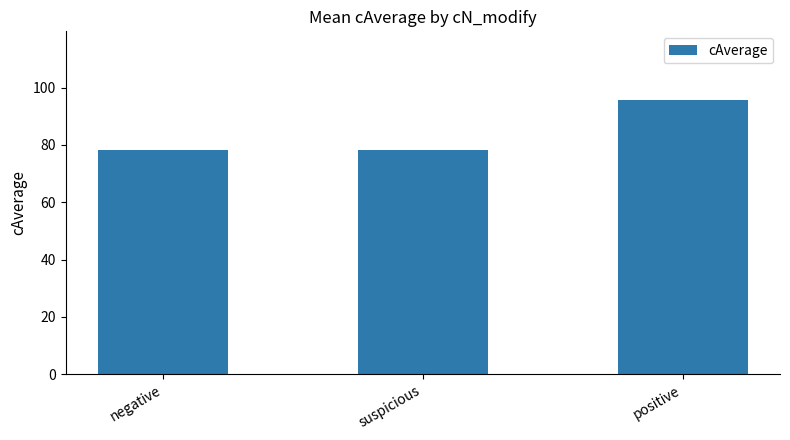

How many data points does each series have?

3